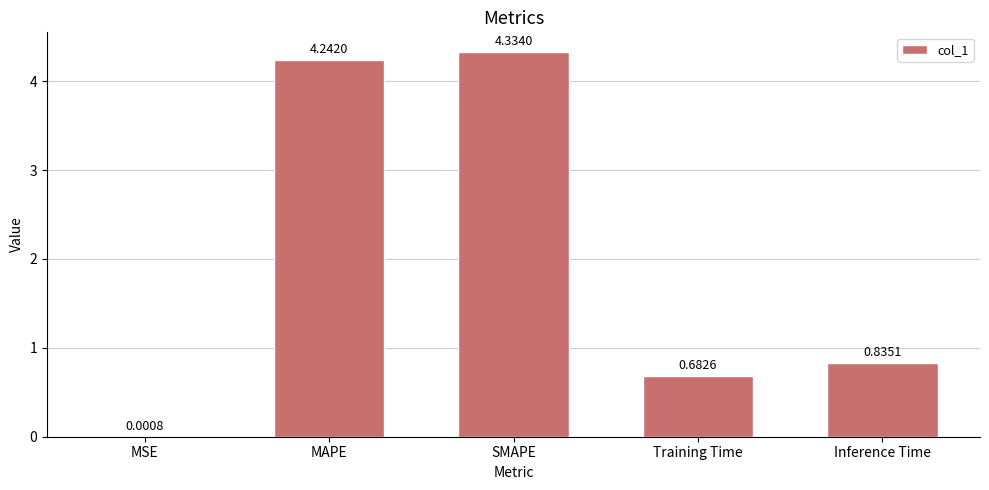

What is the sum of all values?

10.1